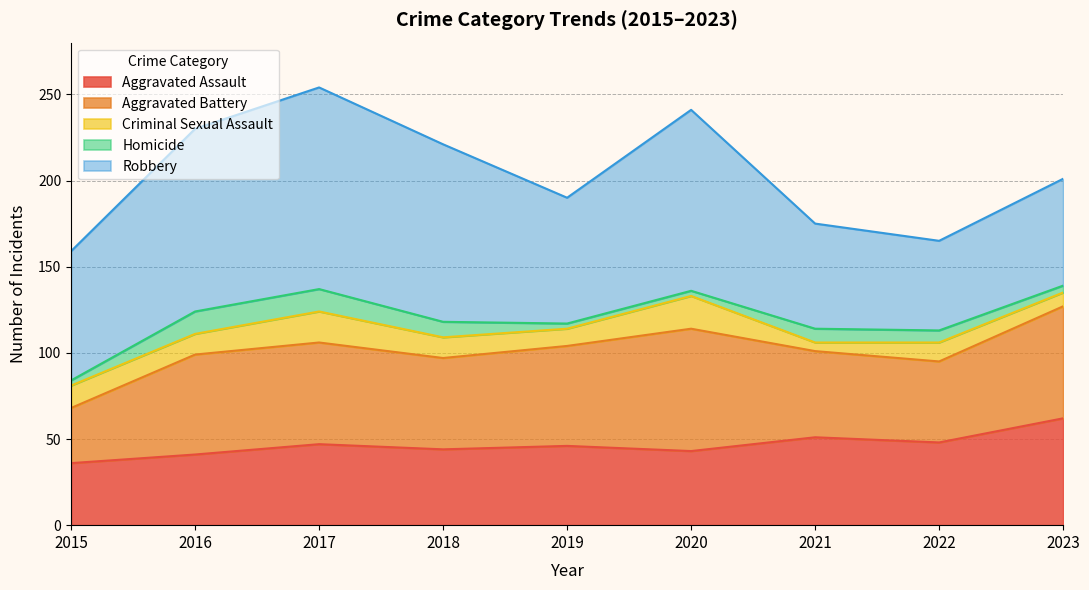

What is the minimum value for Aggravated Battery?

32